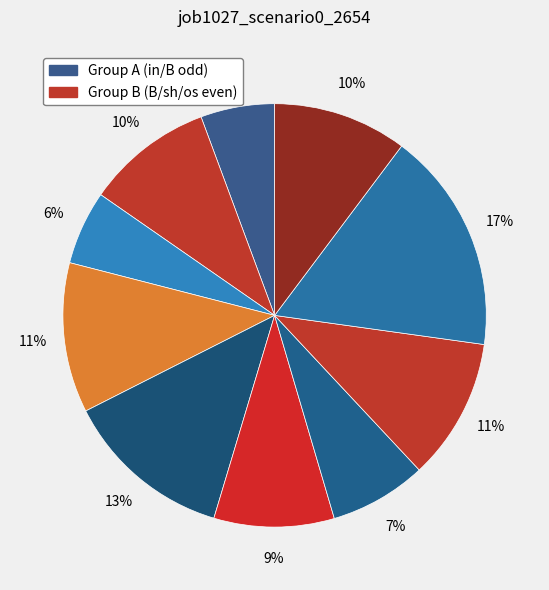

To the nearest percent, what is the difference between the largest and smallest slice percentages?

11%